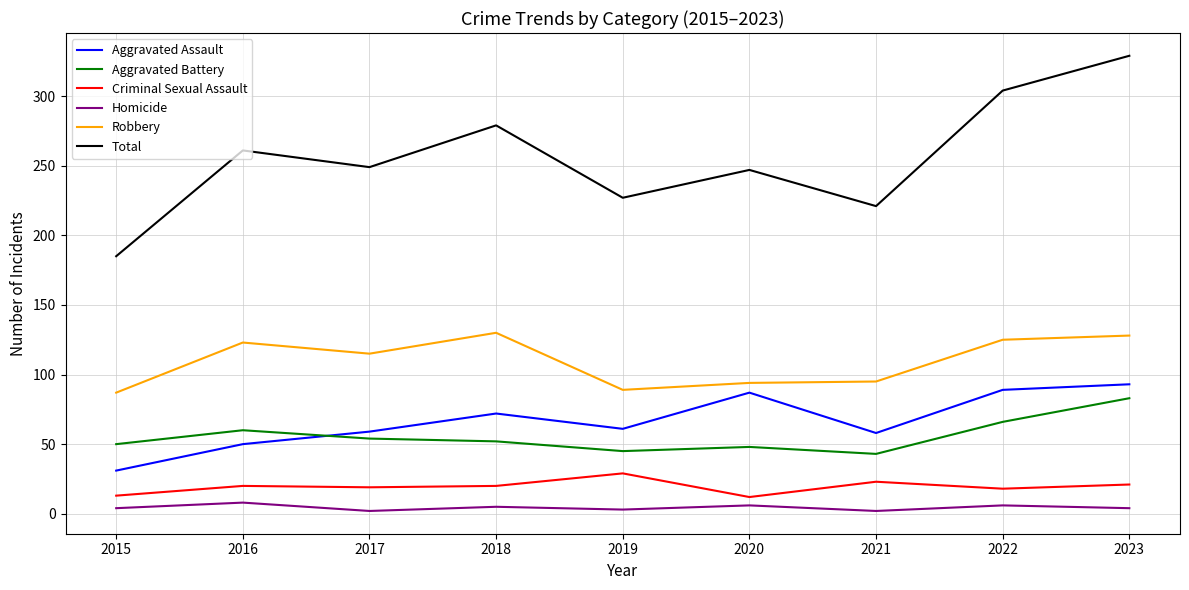

What is the sum of the Total values at 2017 and 2018?

528